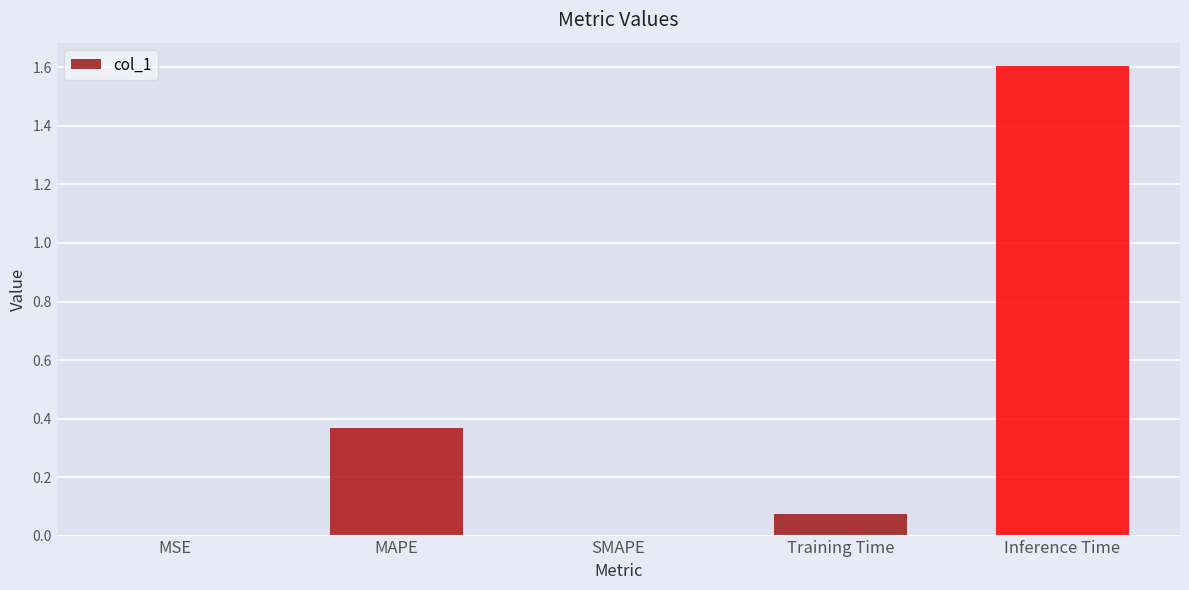

Are the bars grouped side by side (vs. stacked)?

No